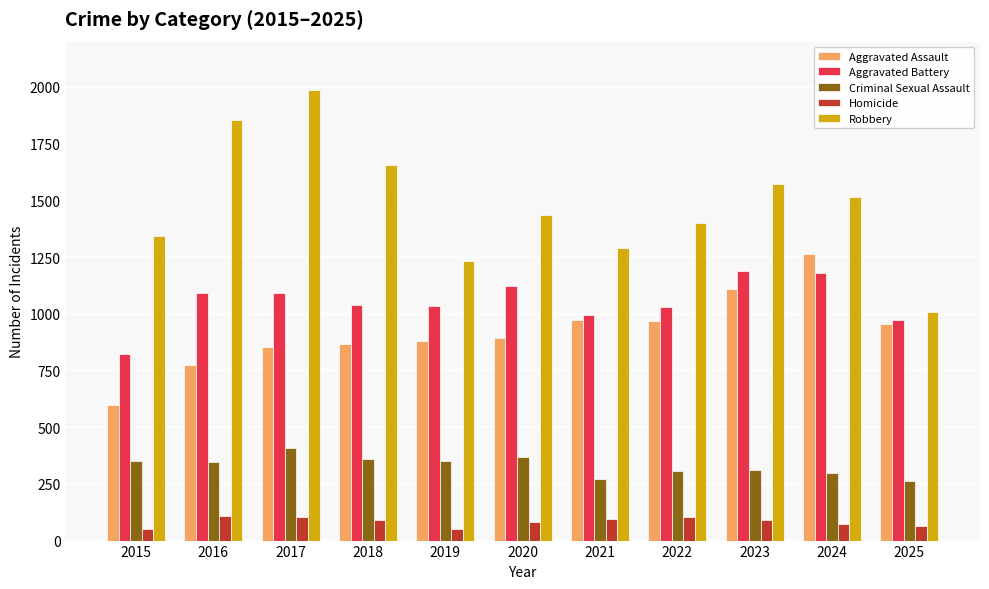

True or false: Robbery has a value of 639 at 2016.

False